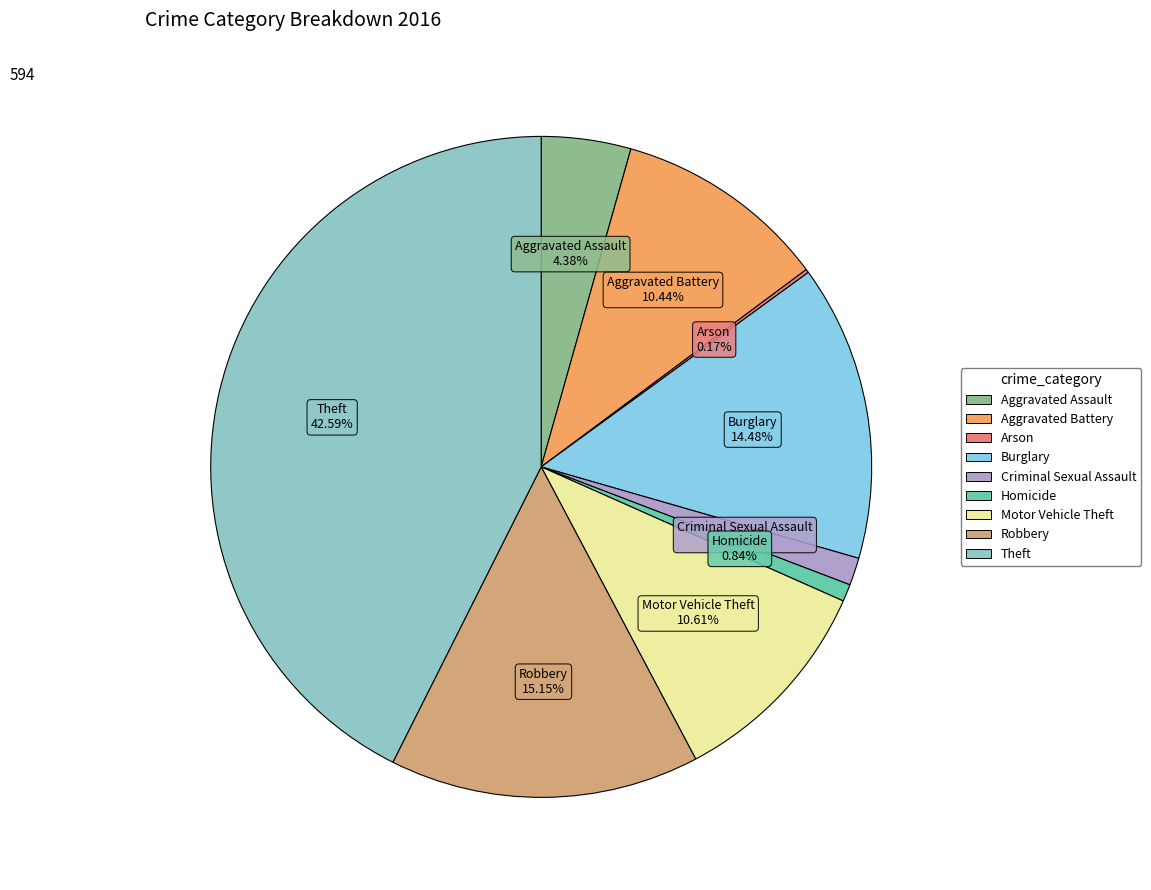

Which slice is the largest?

Theft